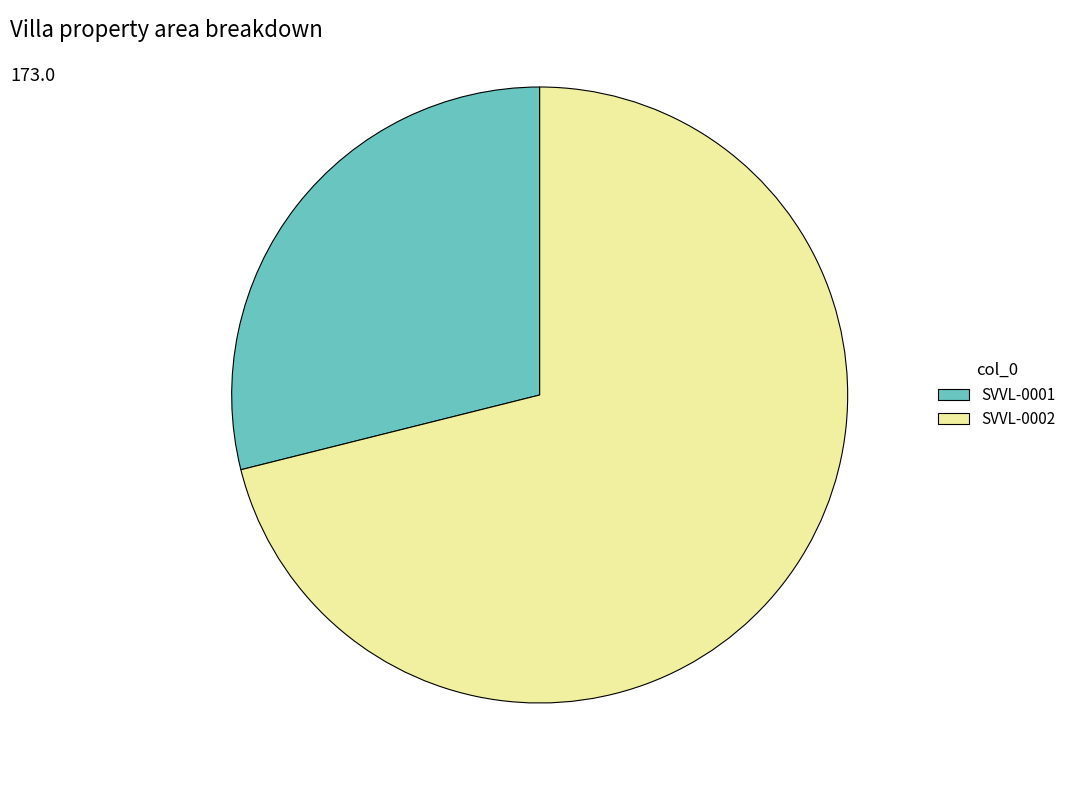

Do SVVL-0001 and SVVL-0002 together represent more than half of the pie?

Yes